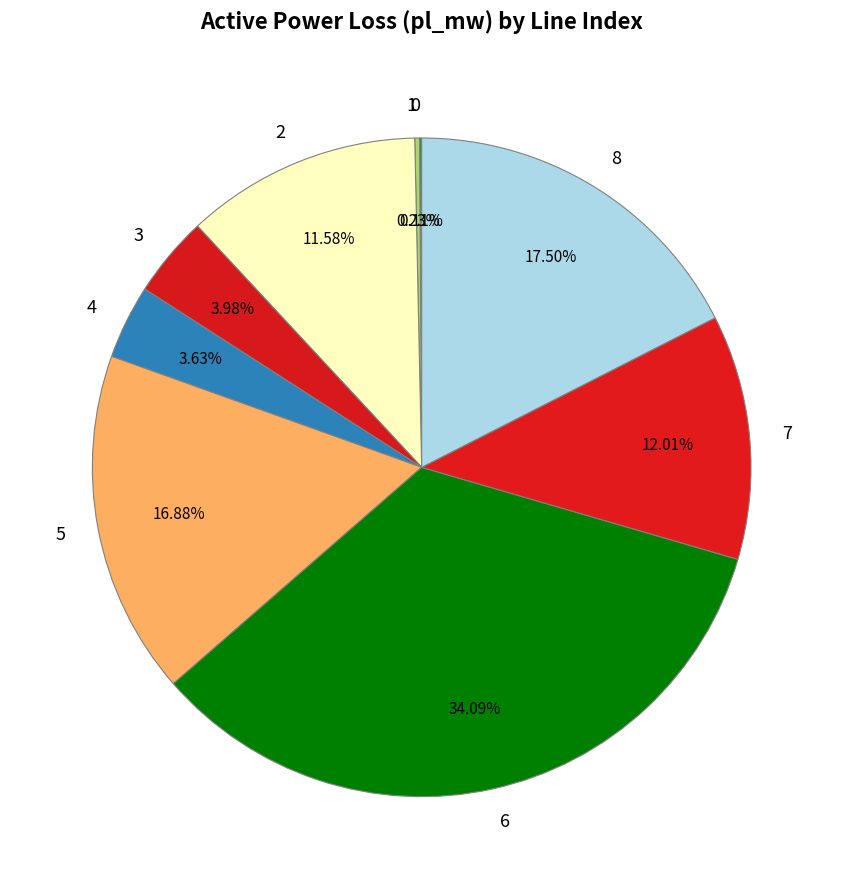

Which has a higher value, 6 or 5?

6